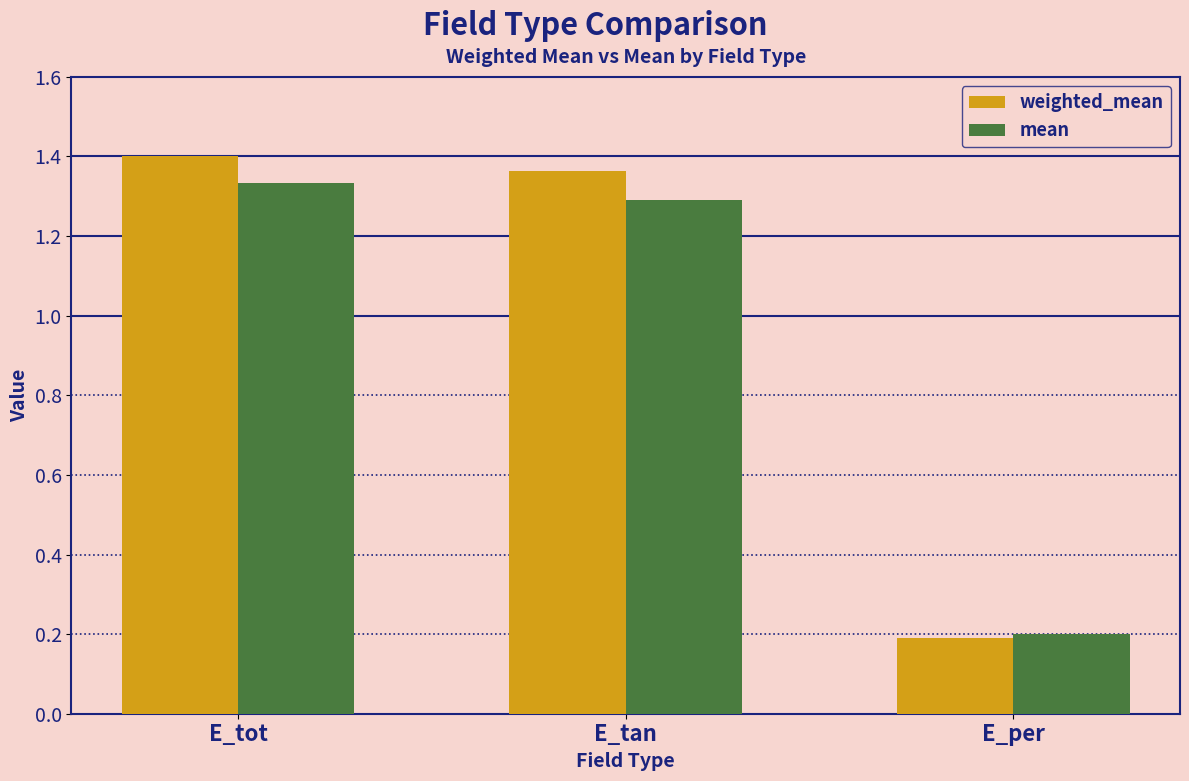

Rank the series by their maximum value, from lowest to highest.

mean, weighted_mean